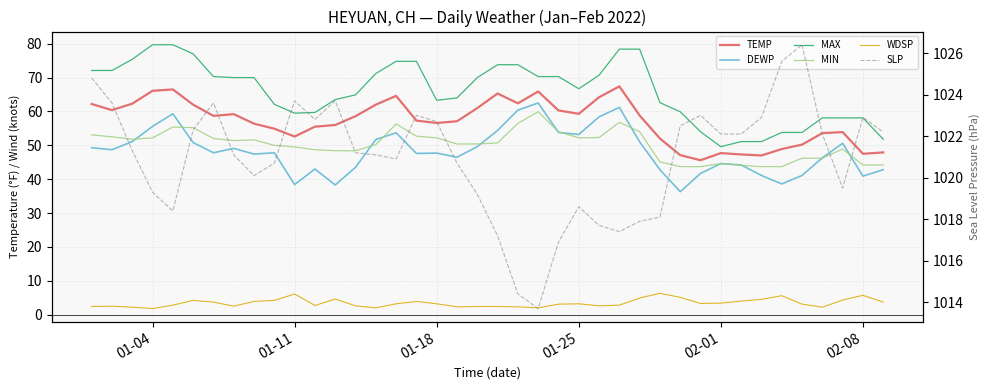

What is the maximum value for MIN?

59.9